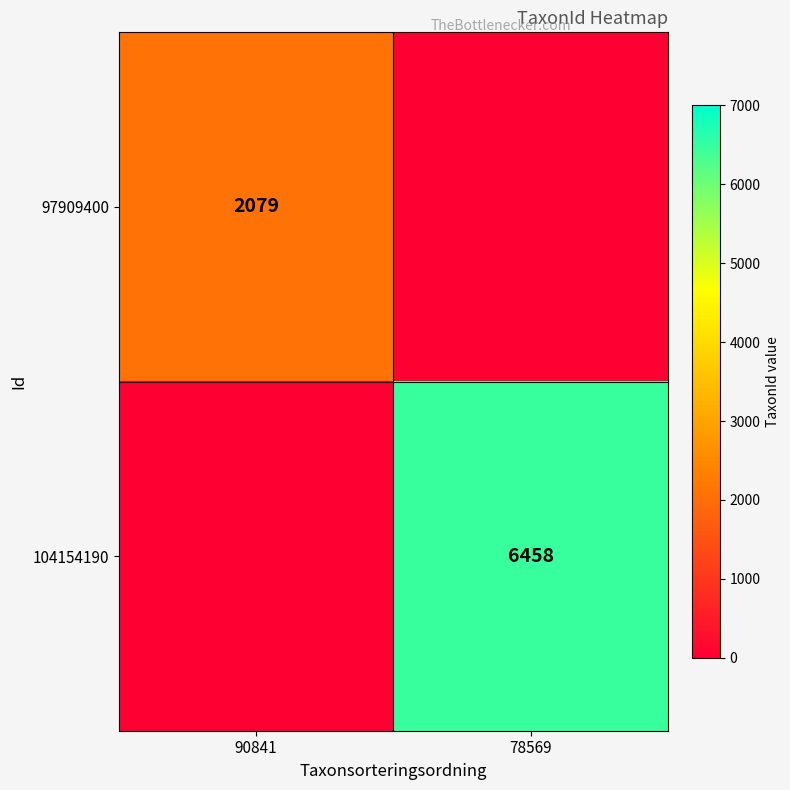

Is the value of 97909400 at 90841 greater than the value of 104154190 at 78569?

No